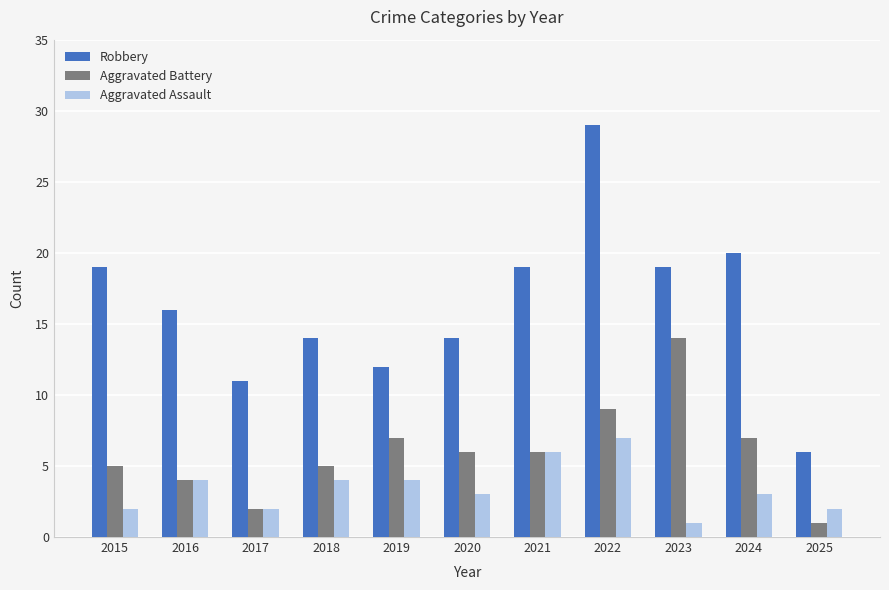

Reading right to left, list all the values displayed in this chart.

Robbery: 6	20	19	29	19	14	12	14	11	16	19
Aggravated Battery: 1	7	14	9	6	6	7	5	2	4	5
Aggravated Assault: 2	3	1	7	6	3	4	4	2	4	2